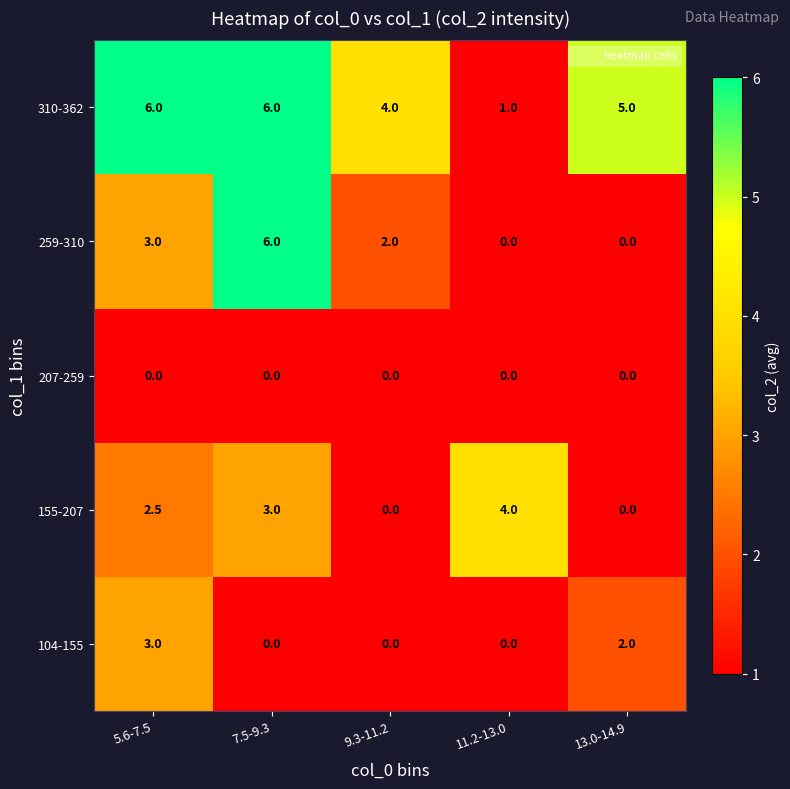

What is the greatest value displayed?

6.0